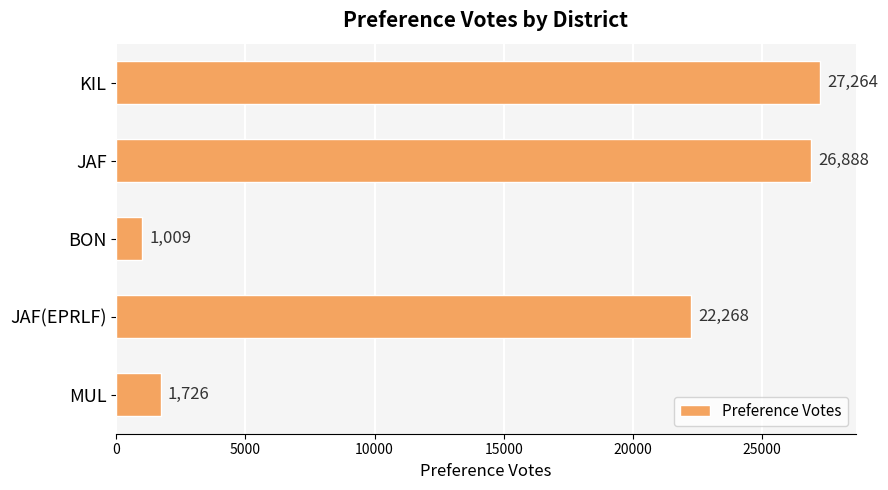

Is it true that the value at KIL is 15367?

False